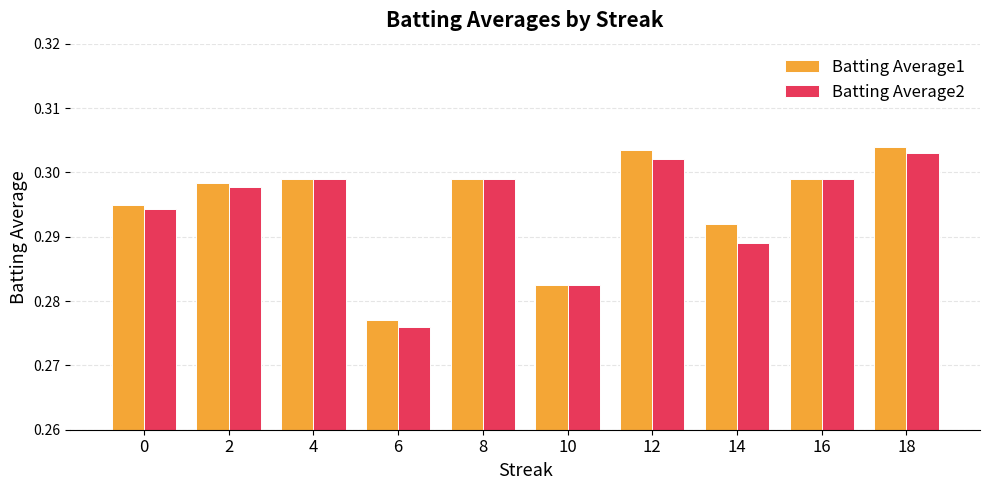

Are the bars grouped side by side (vs. stacked)?

Yes